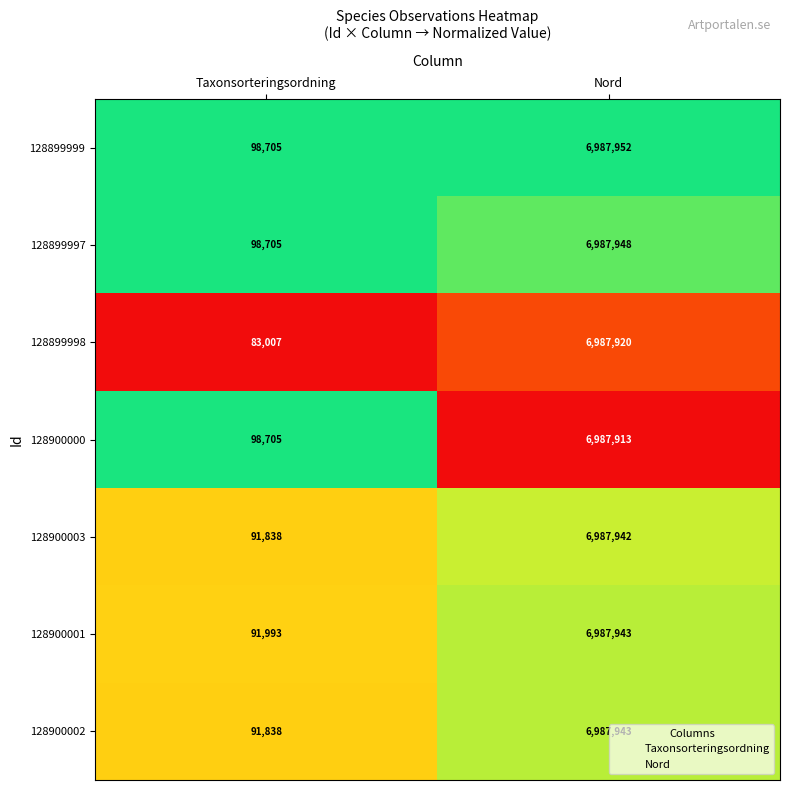

Reading right to left, transcribe all the data shown in this chart.

128899999: 6987952	98705
128899997: 6987948	98705
128899998: 6987920	83007
128900000: 6987913	98705
128900003: 6987942	91838
128900001: 6987943	91993
128900002: 6987943	91838